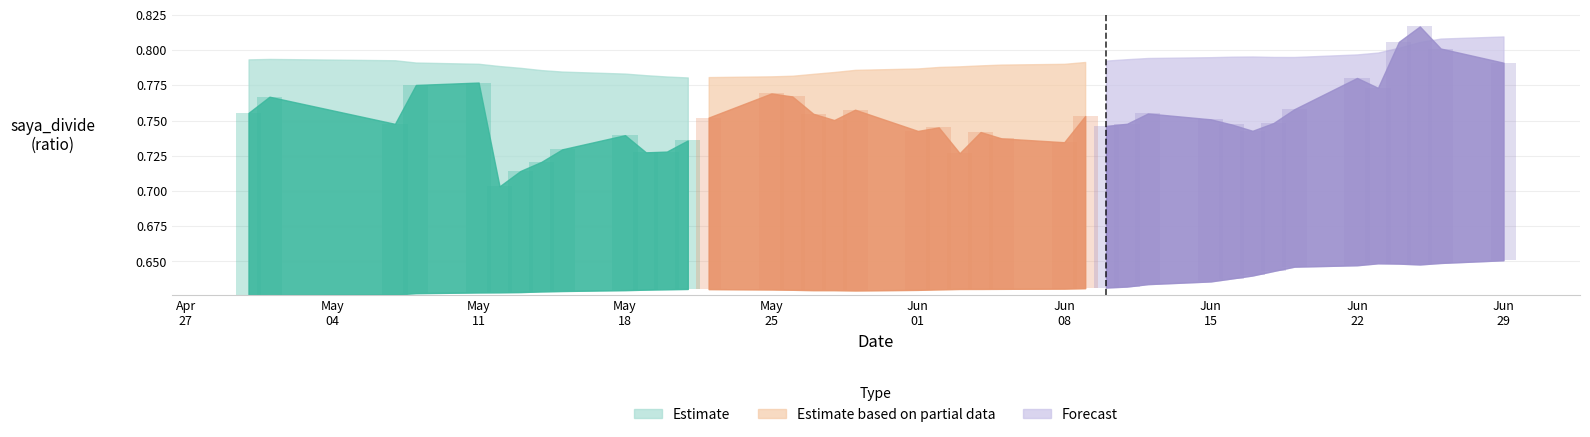

What is the difference between the second highest and minimum values in the saya_divide series?

0.1